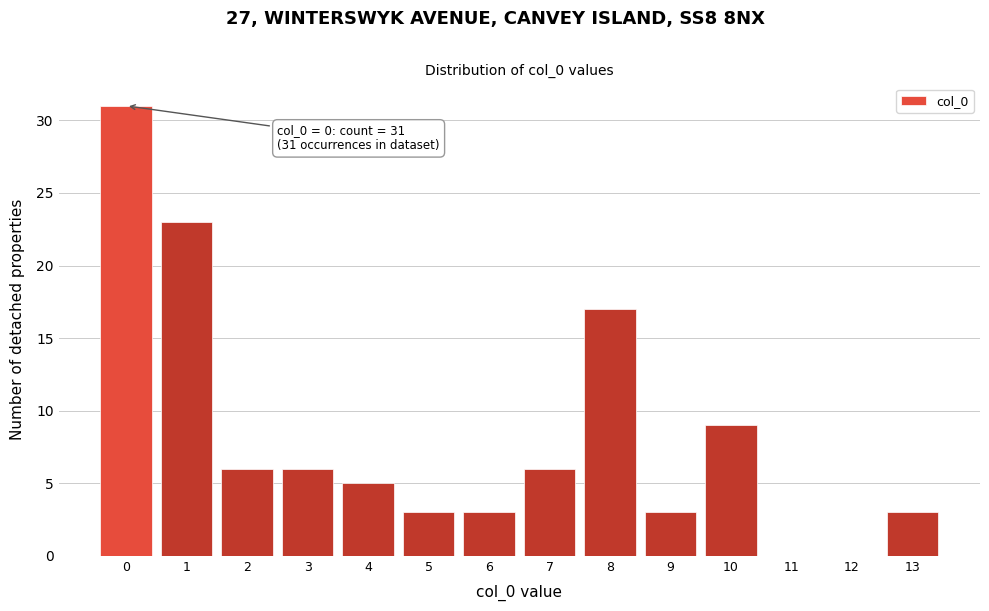

Reading right to left, extract all data points from this chart.

13=3	12=0	11=0	10=9	9=3	8=17	7=6	6=3	5=3	4=5	3=6	2=6	1=23	0=31